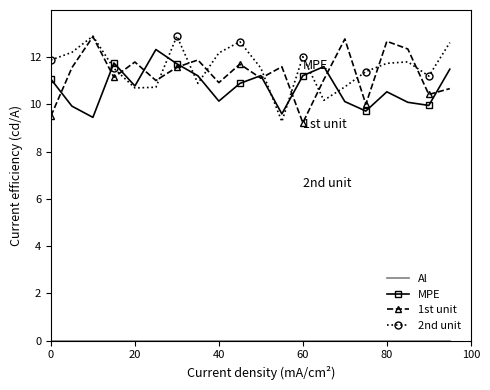

What is the lowest value of the 2nd unit series?

9.3